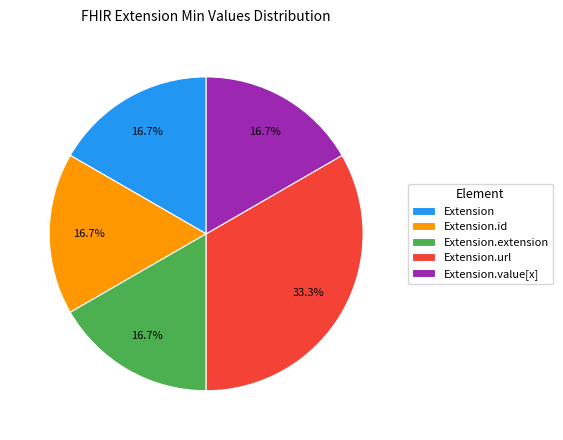

What is the total percentage of Extension.url and Extension.value[x]?

50.0%